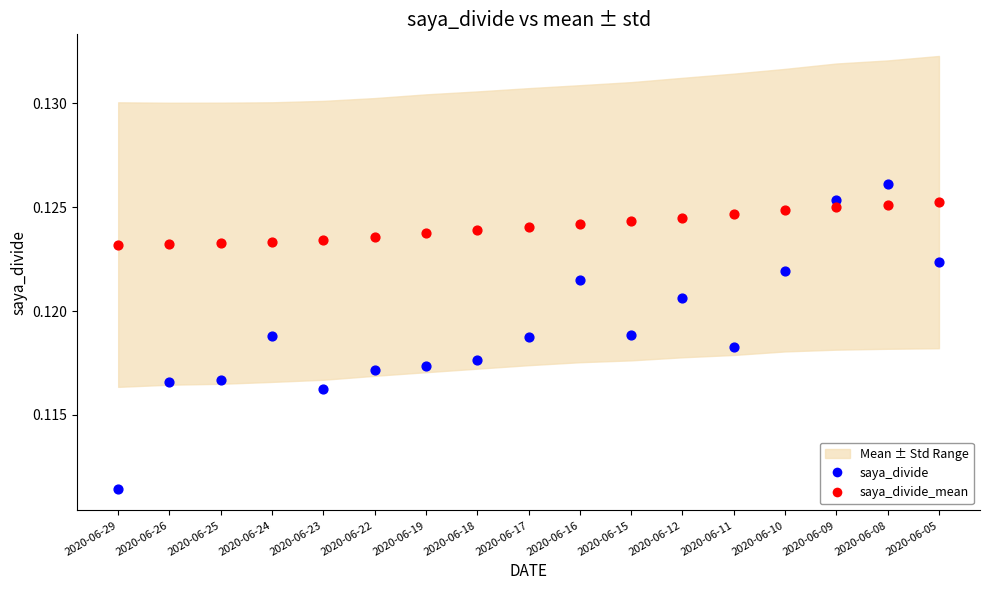

Which series has the largest Y range (max minus min)?

saya_divide